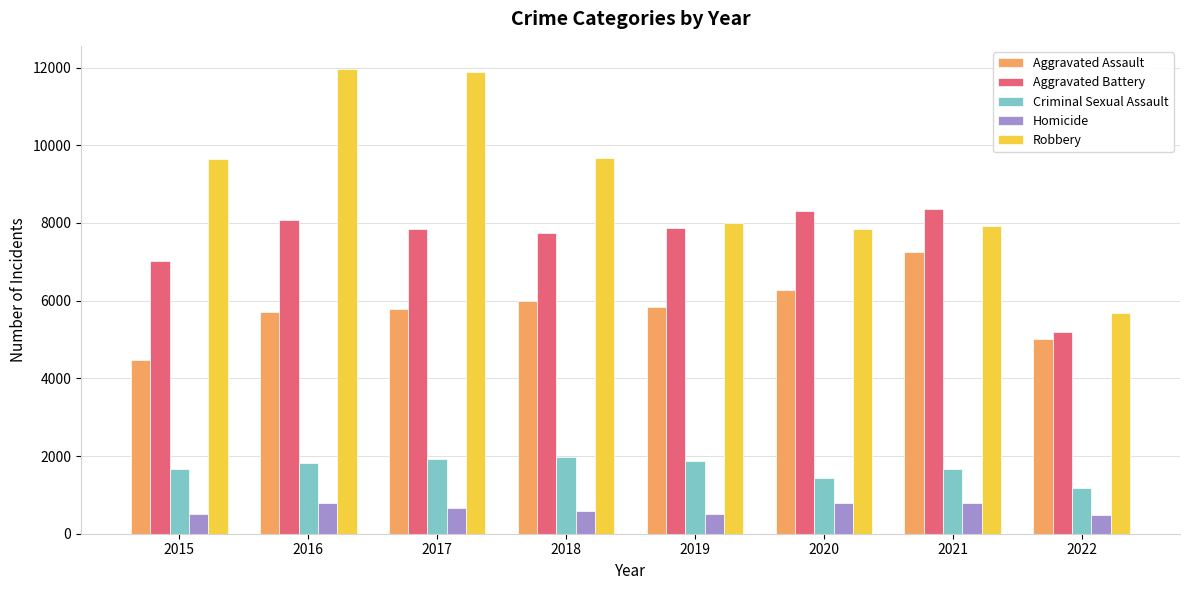

What is the smallest value displayed?

485